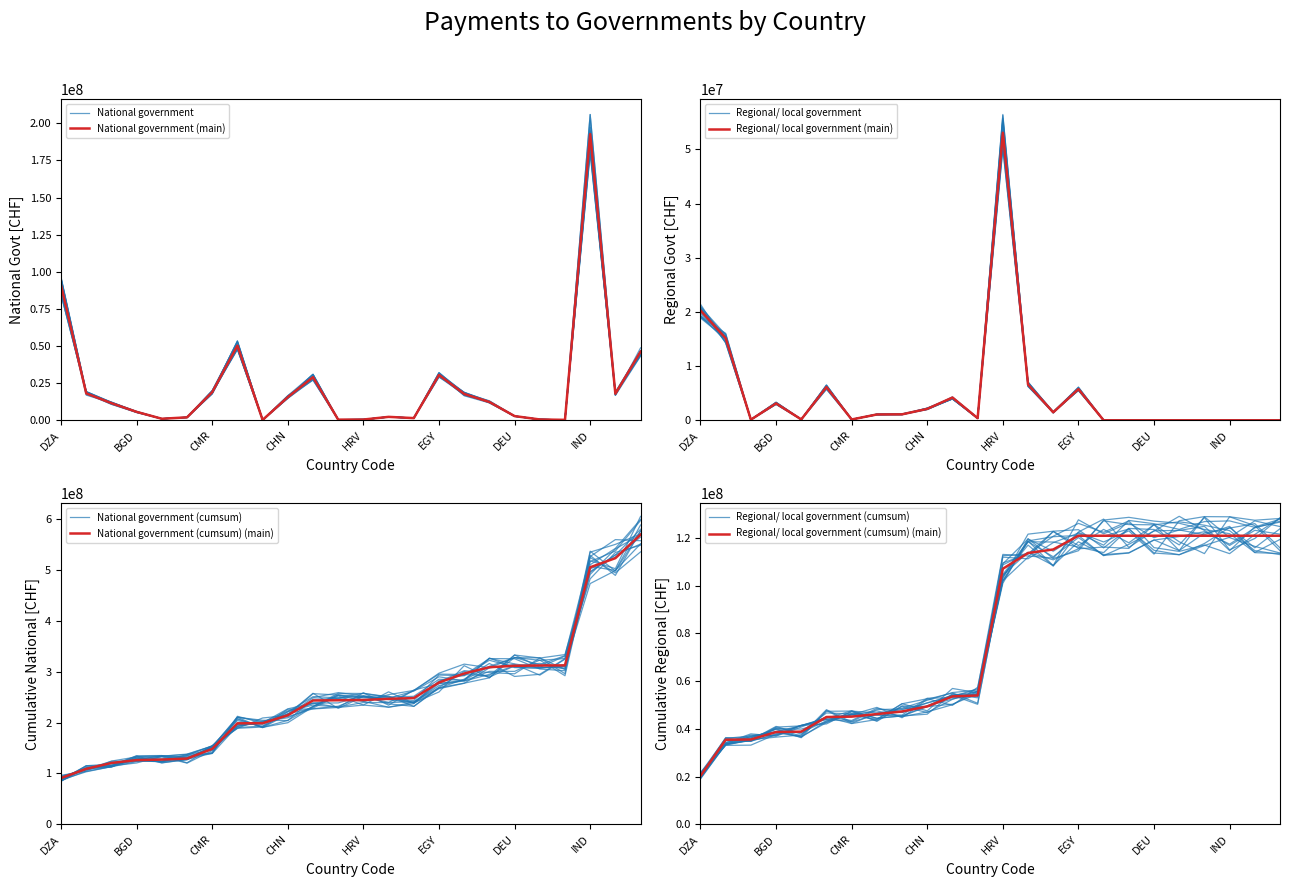

What is the difference between the highest and lowest values at ECU?

4902